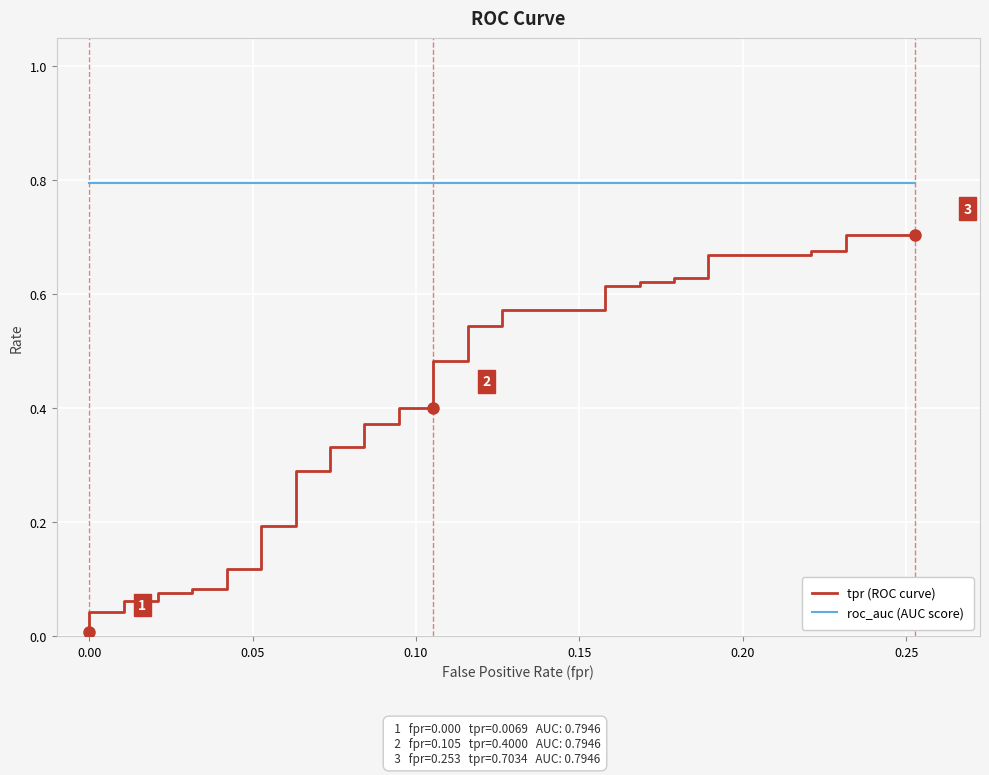

What is the maximum value shown in the chart?

0.8